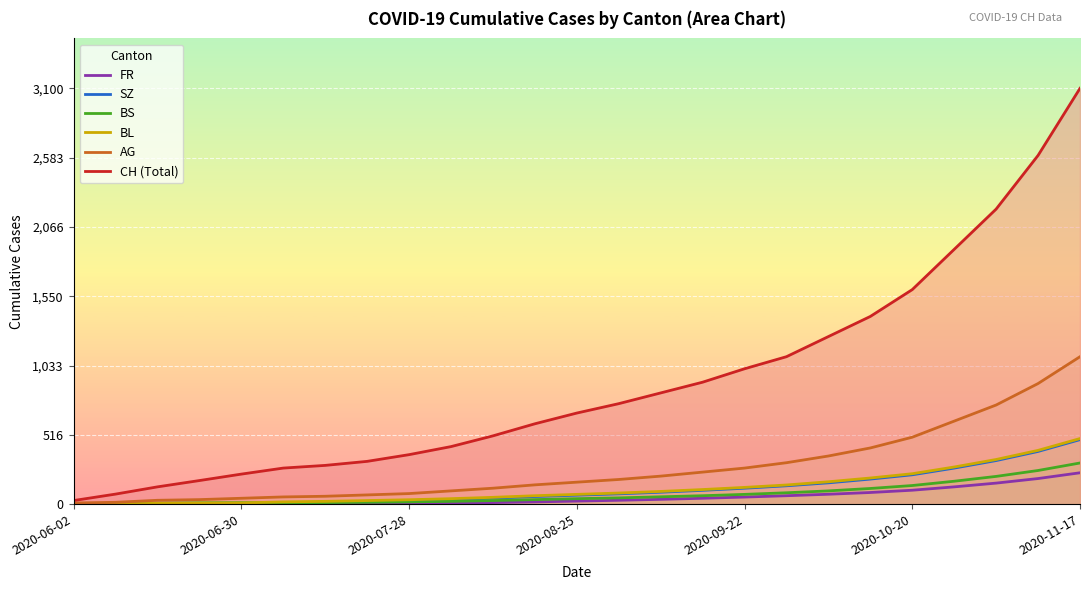

What is the maximum value for CH (Total)?

3100